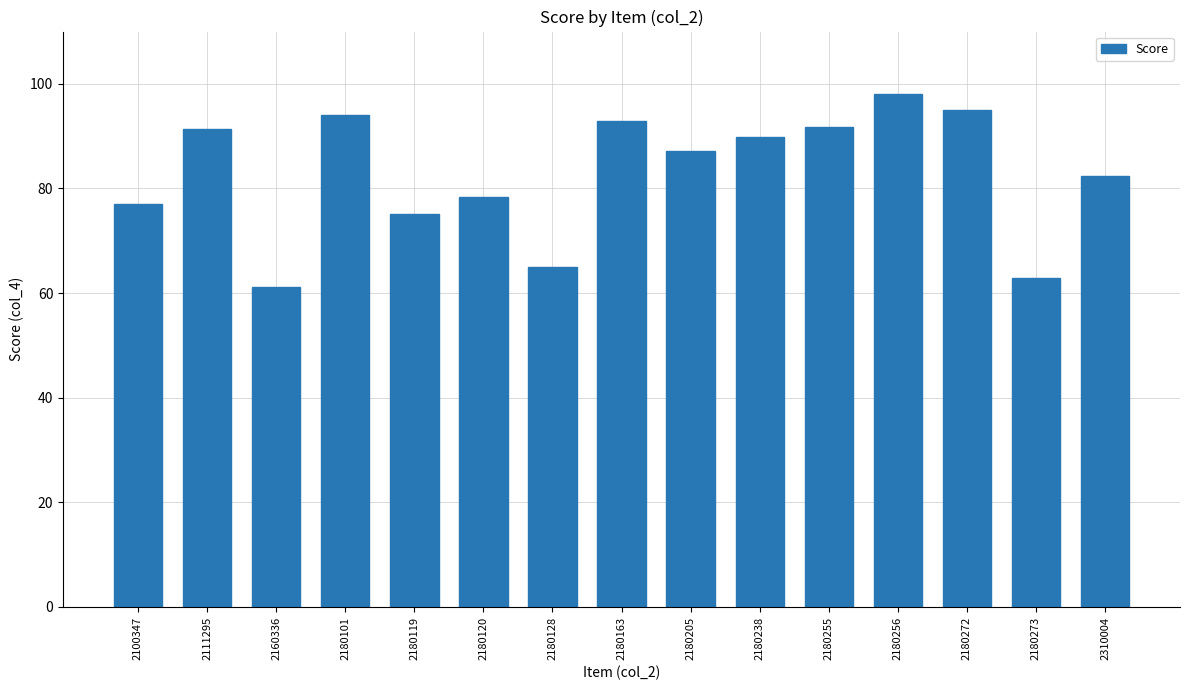

Are the bars grouped side by side (vs. stacked)?

No